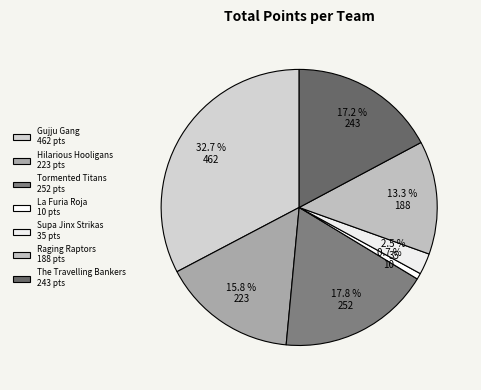

Which has a higher value, La Furia Roja or Gujju Gang?

Gujju Gang